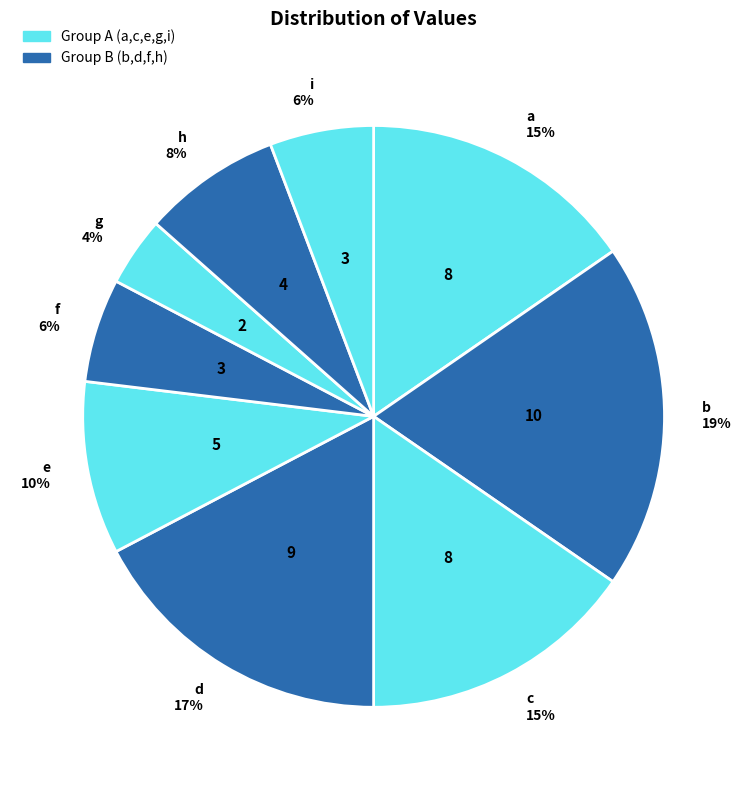

To the nearest percent, what is the difference between the largest and smallest slice percentages?

15%